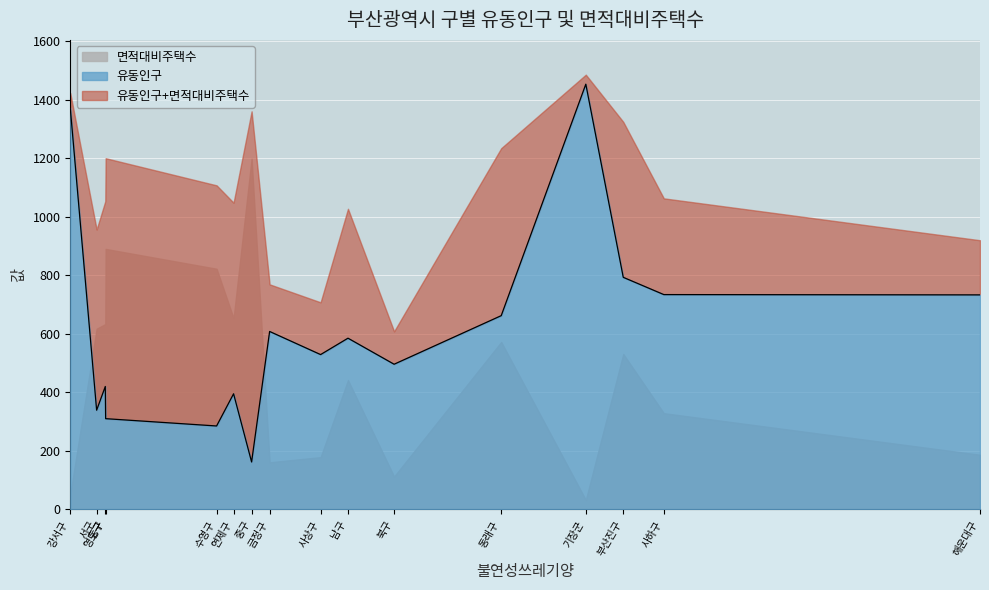

What is the sum of all 면적대비주택수 values?

7411.6